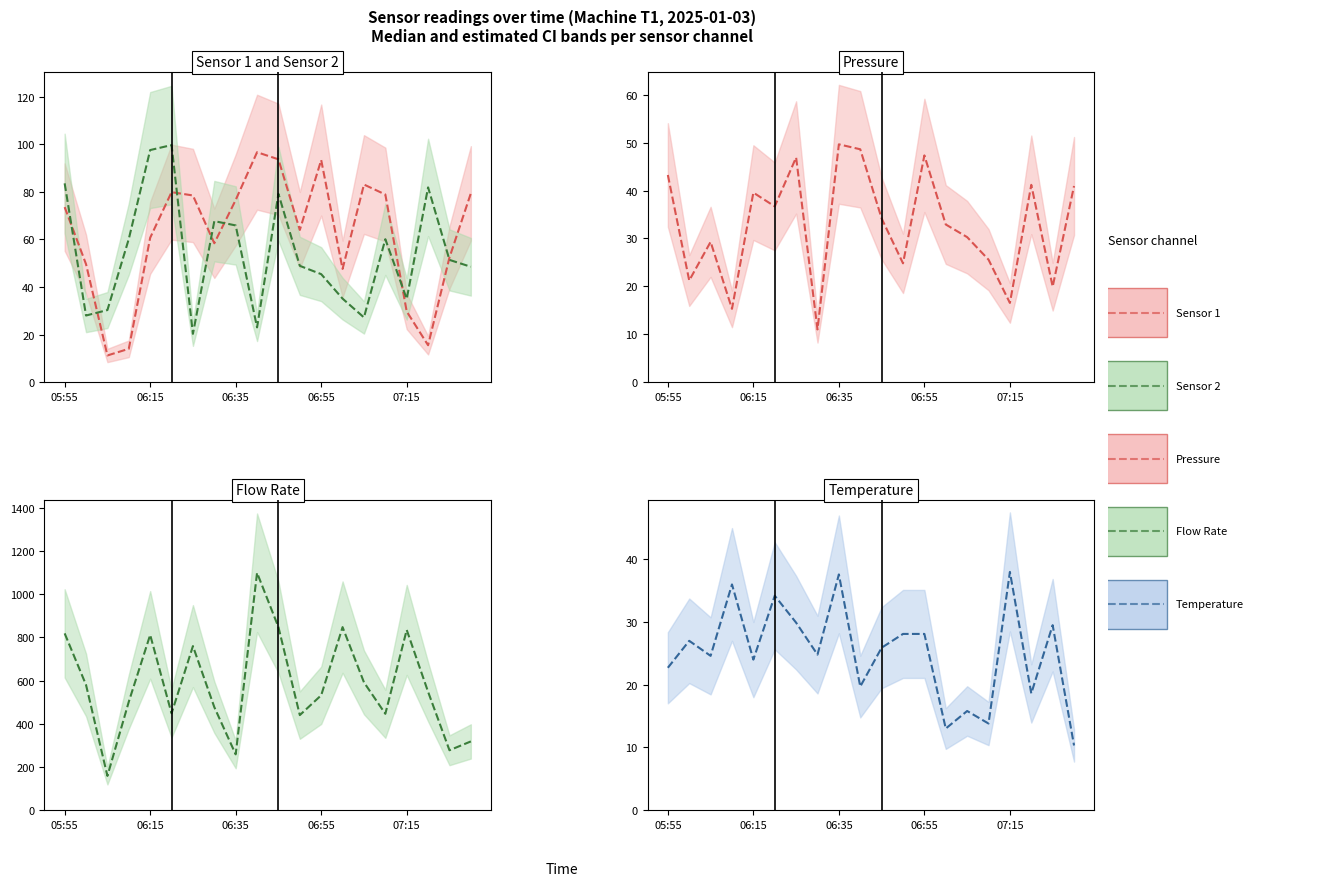

True or false: Flow Rate (median) and Pressure (median) cross at least once.

False